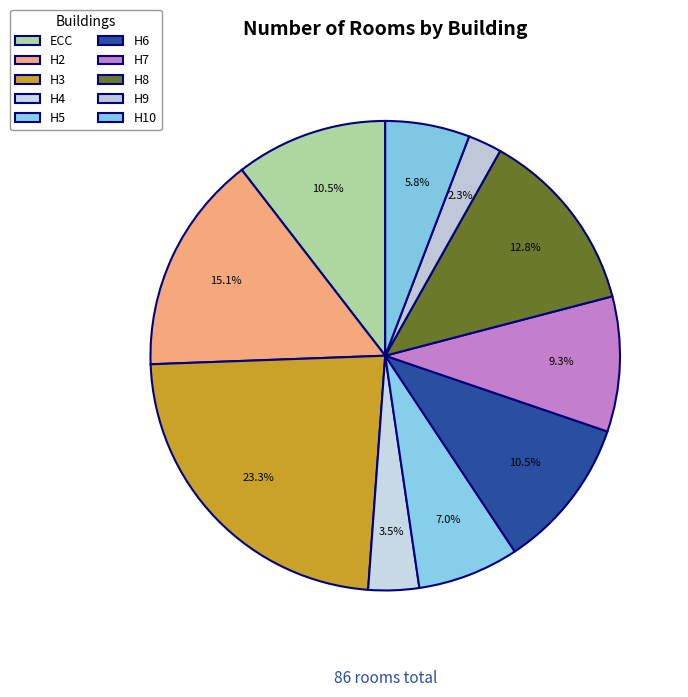

How many segments does this pie chart have?

10